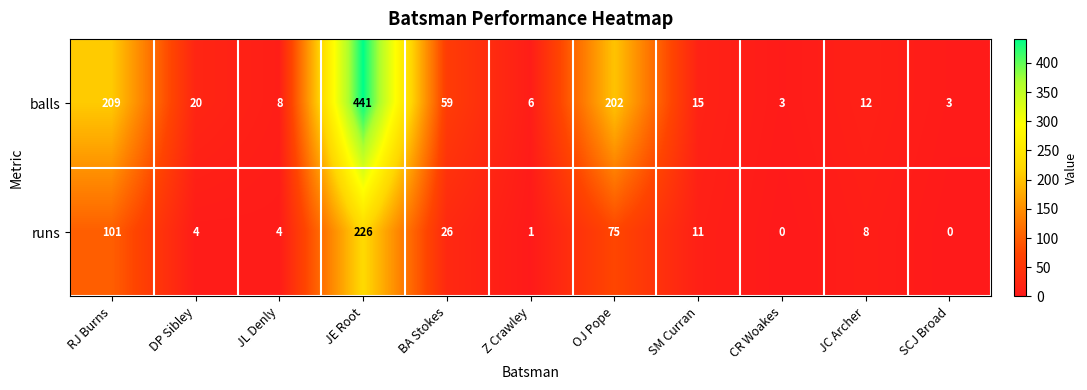

How many data points in balls are less than 15?

5